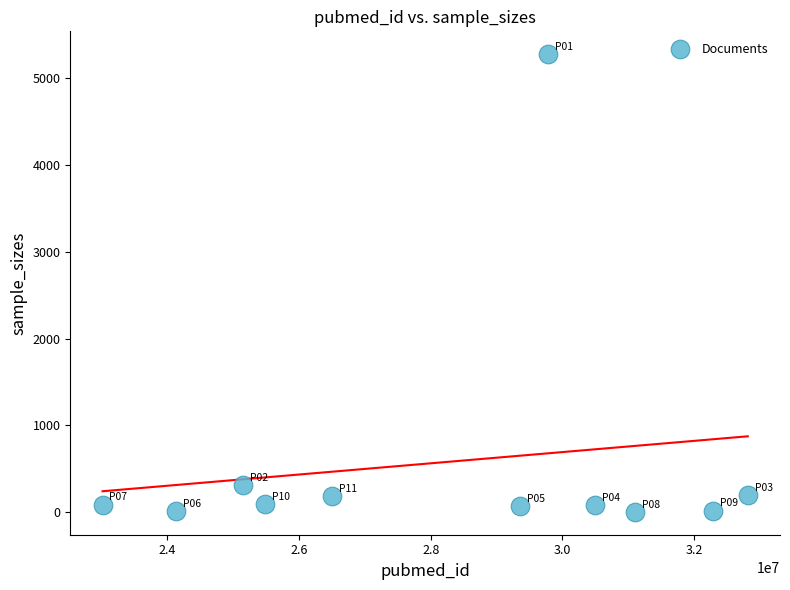

What is the average X value?

28191178